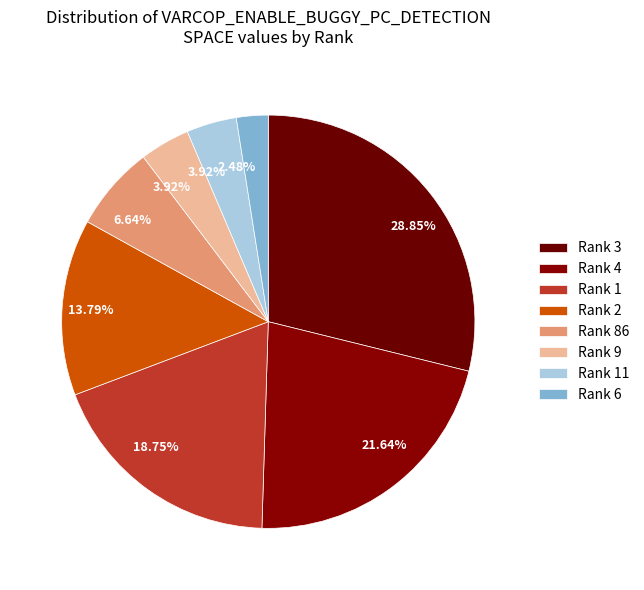

Count the number of slices in the pie.

8